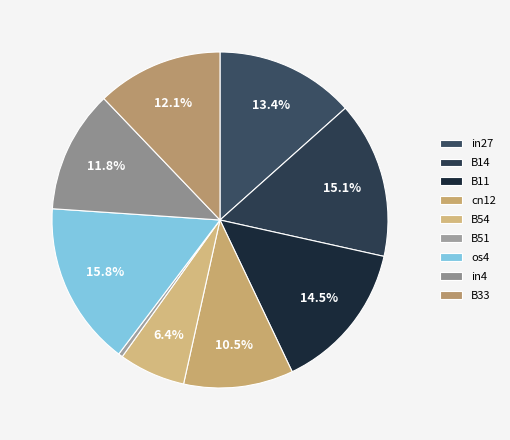

Which category has the biggest portion of the pie?

os4